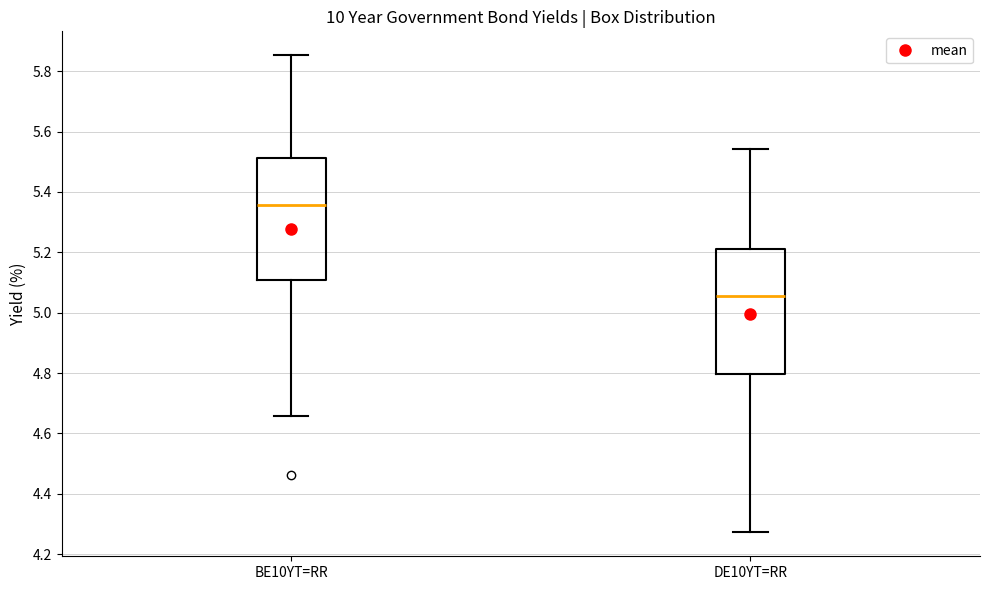

Where does the median line of the box for DE10YT=RR sit on the y-axis? The values are not printed on the chart, so give them approximately, as read against the axis.

5.06